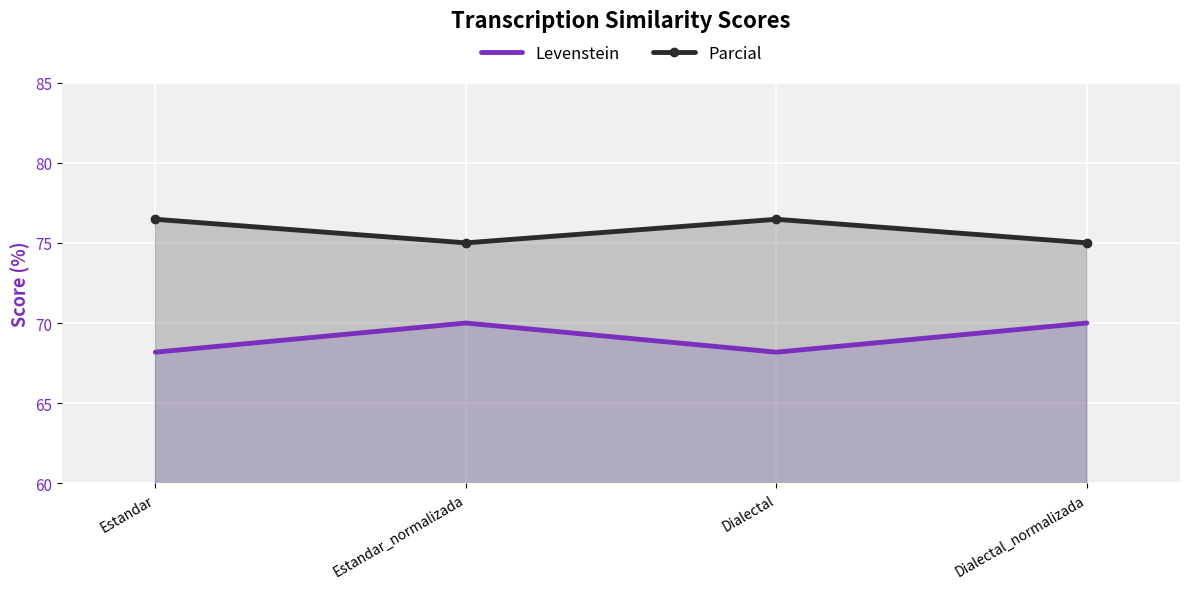

Rank the categories by Parcial value from highest to lowest.

Estandar, Dialectal, Estandar_normalizada, Dialectal_normalizada